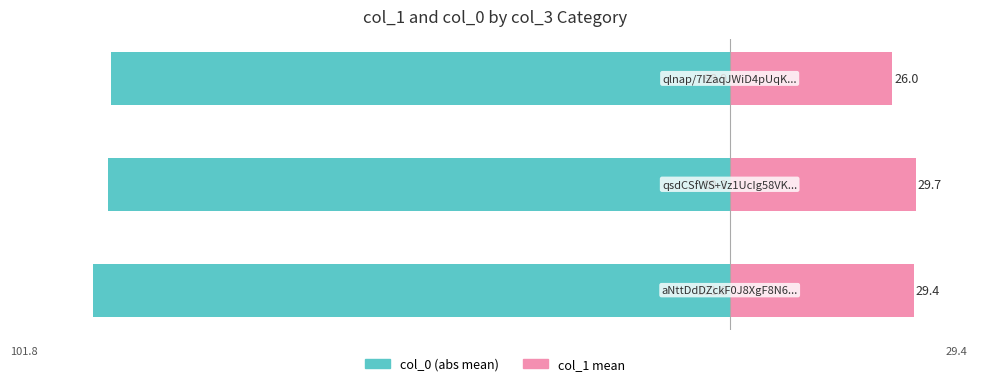

What are all the series names shown in the legend?

col_0 (abs mean), col_1 mean